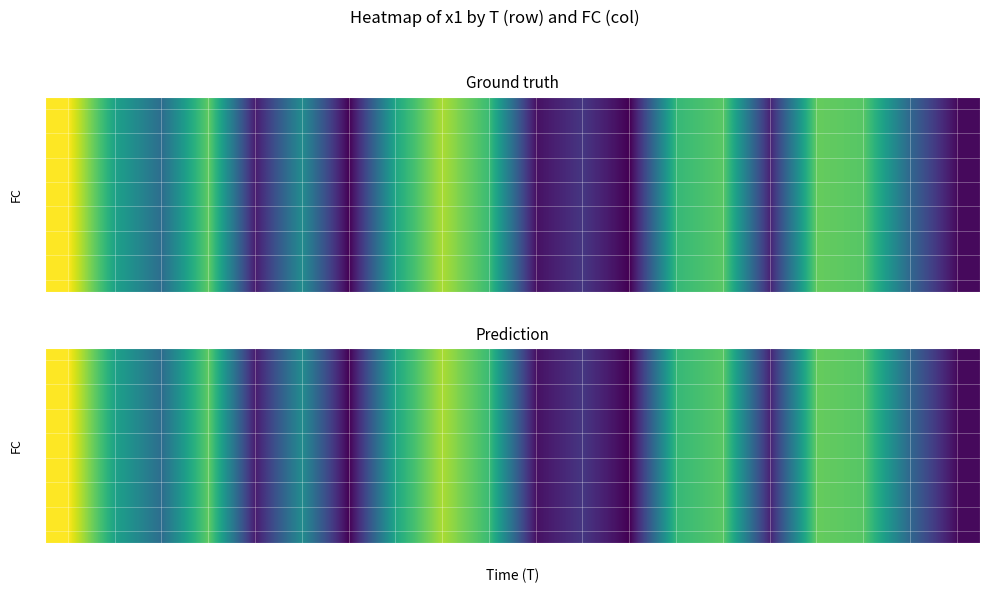

What is the smallest value displayed?

2.0